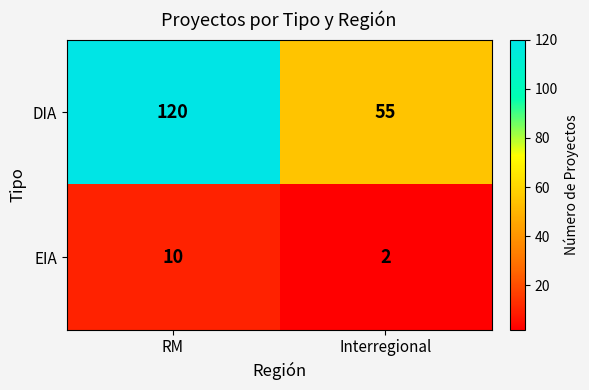

What is the total value across all series at Interregional?

57